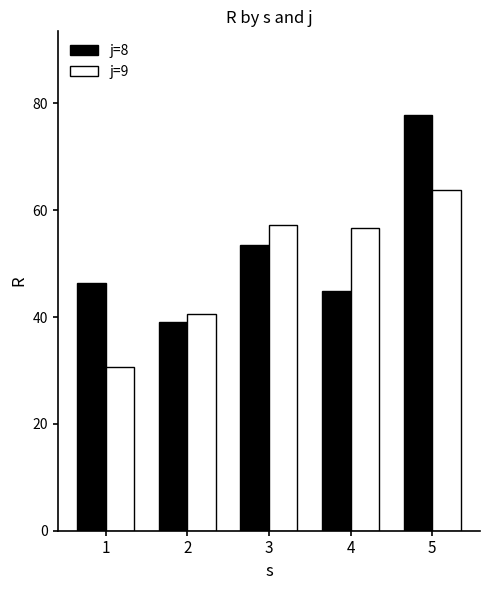

What is the difference between the highest and lowest values at 5?

14.1